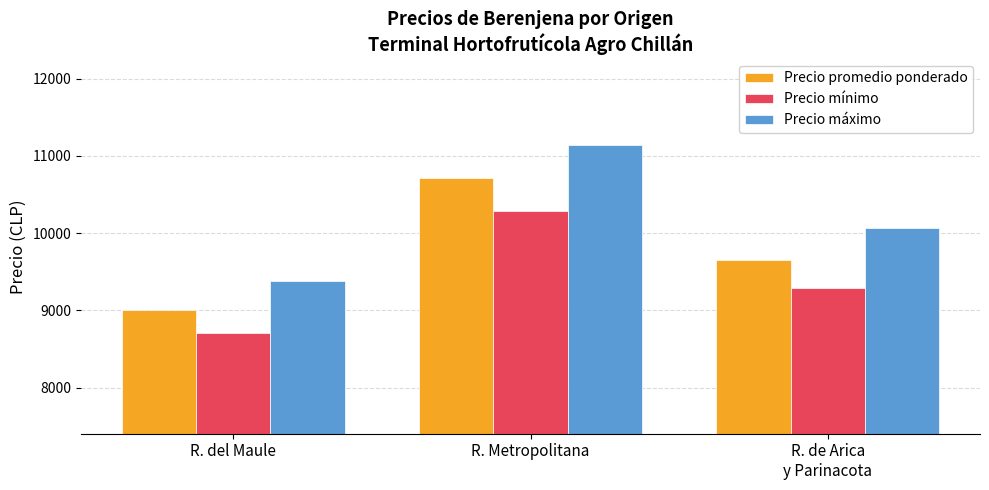

Which series has the widest spread of values?

Precio máximo